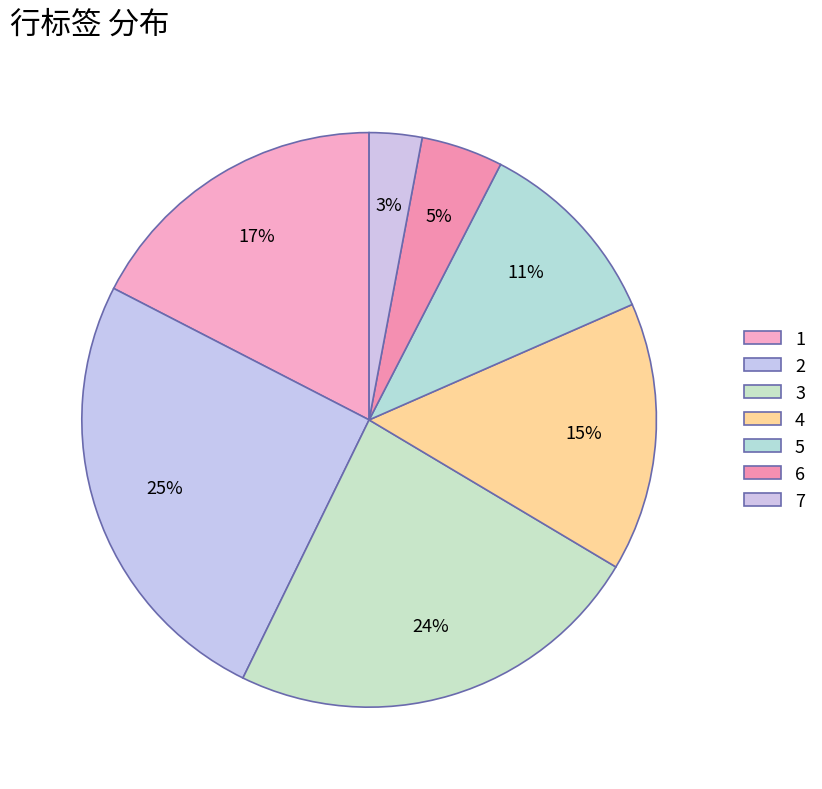

Approximately how many times larger is the value at 7 compared to 3?

0.1